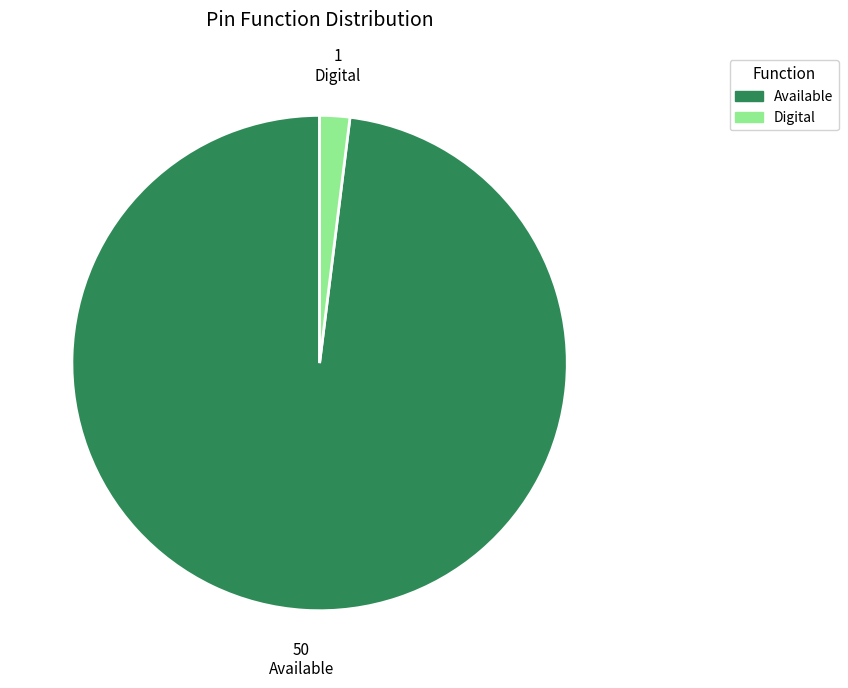

Is Available the majority of the pie?

Yes